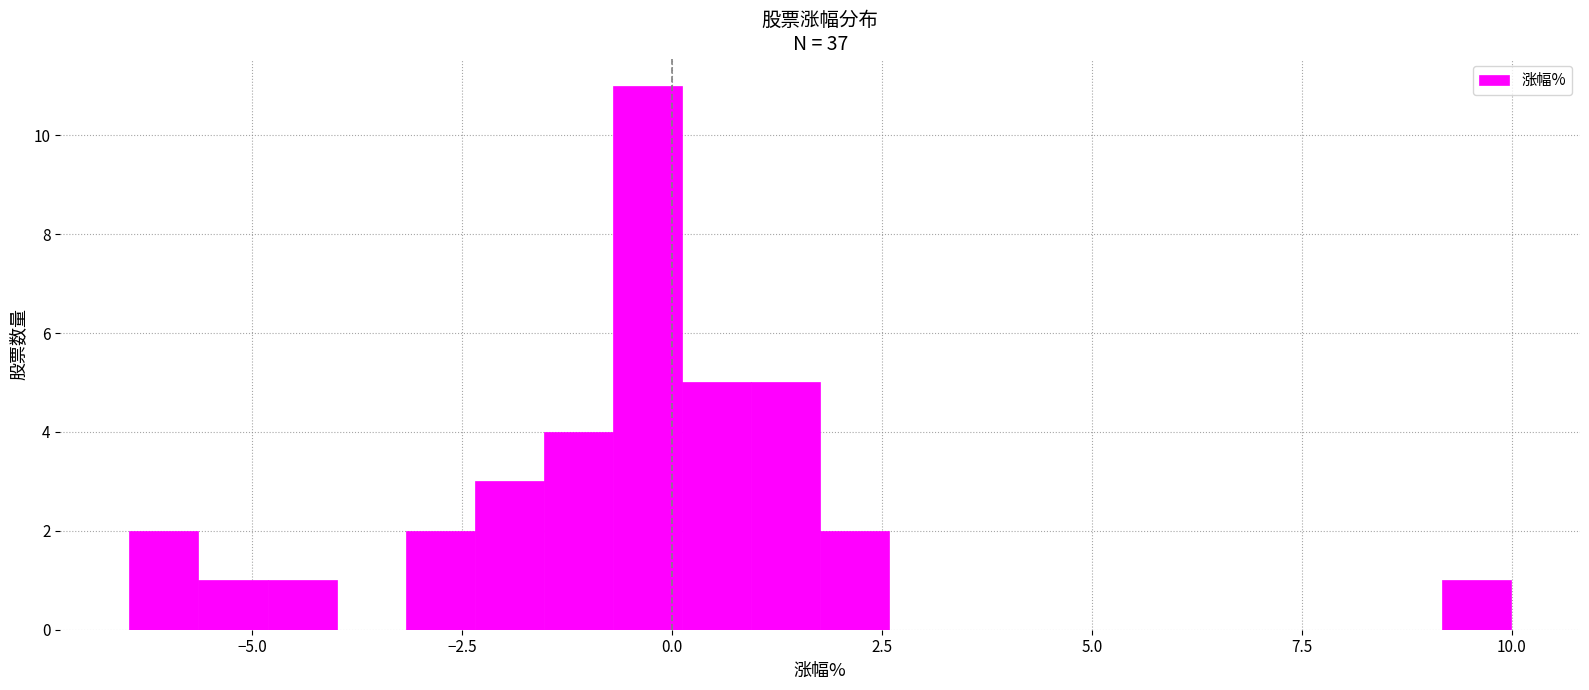

Read against the x-axis, roughly where is the centre of the tallest bar?

-0.5